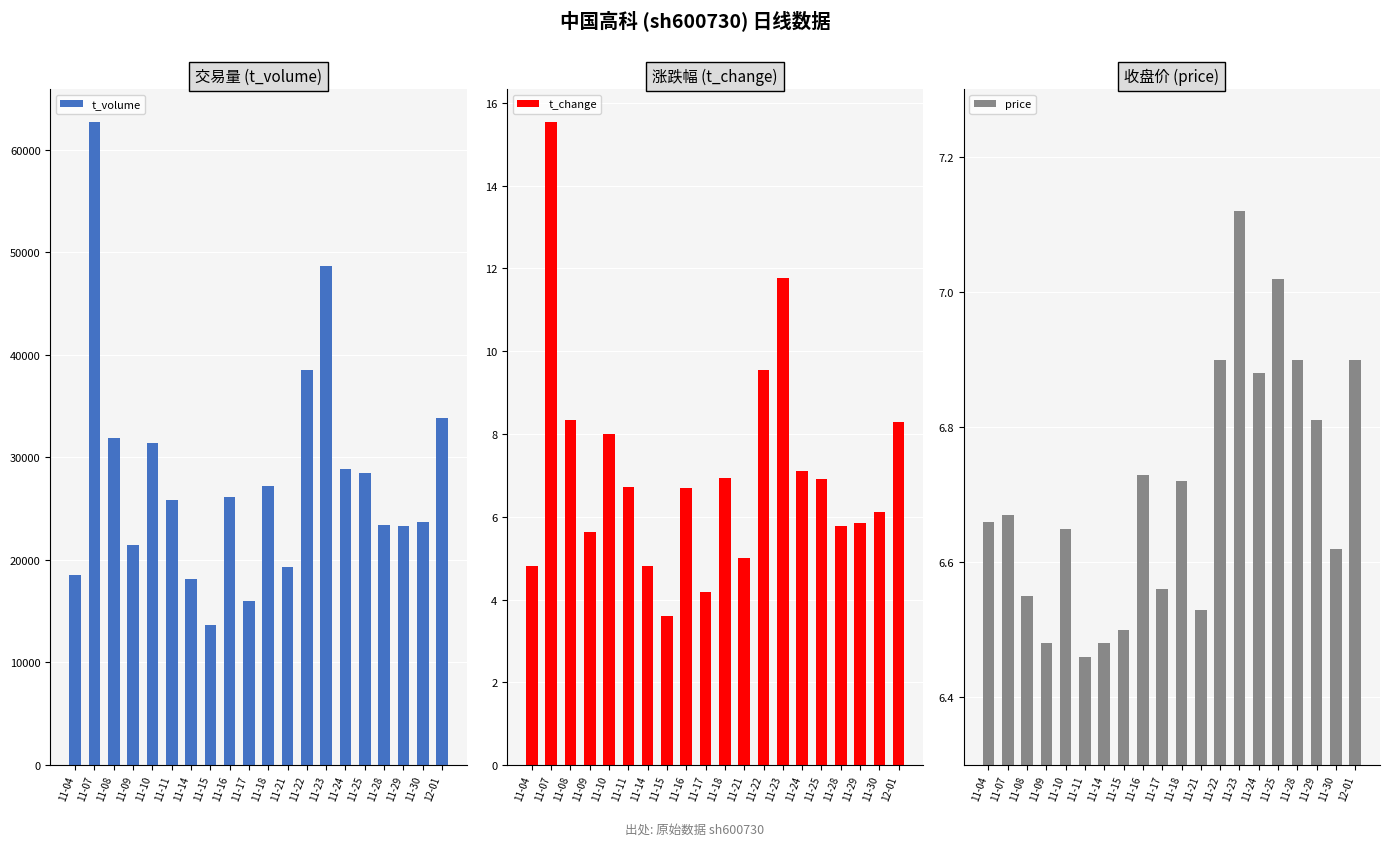

What is the difference between the t_volume values at 11-04 and 11-16?

7639